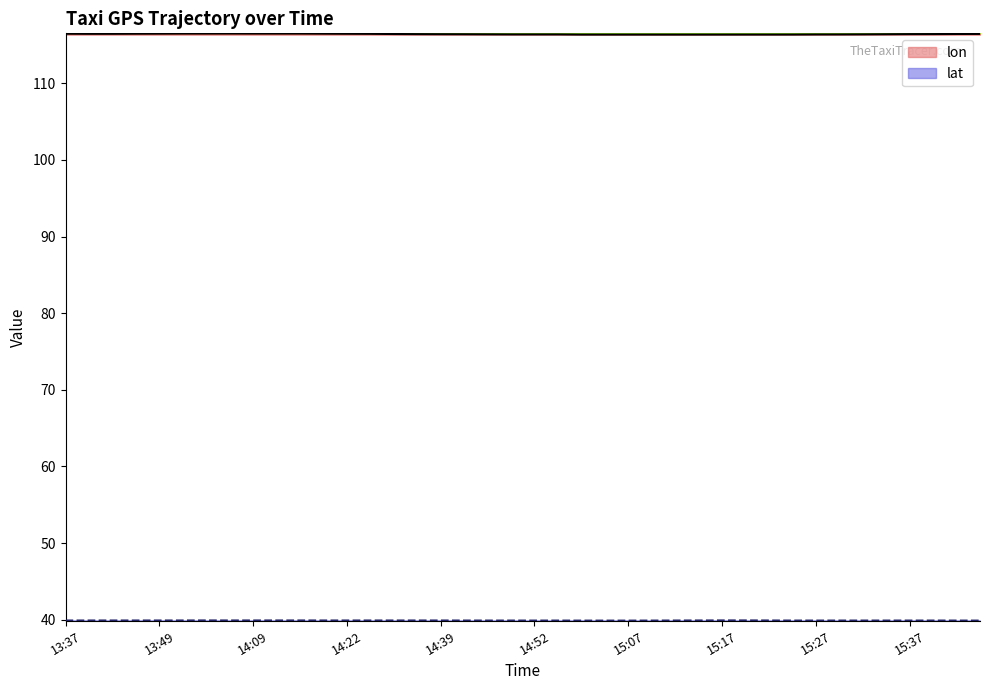

What is the value of the lon point at the 25th from the left?

116.3